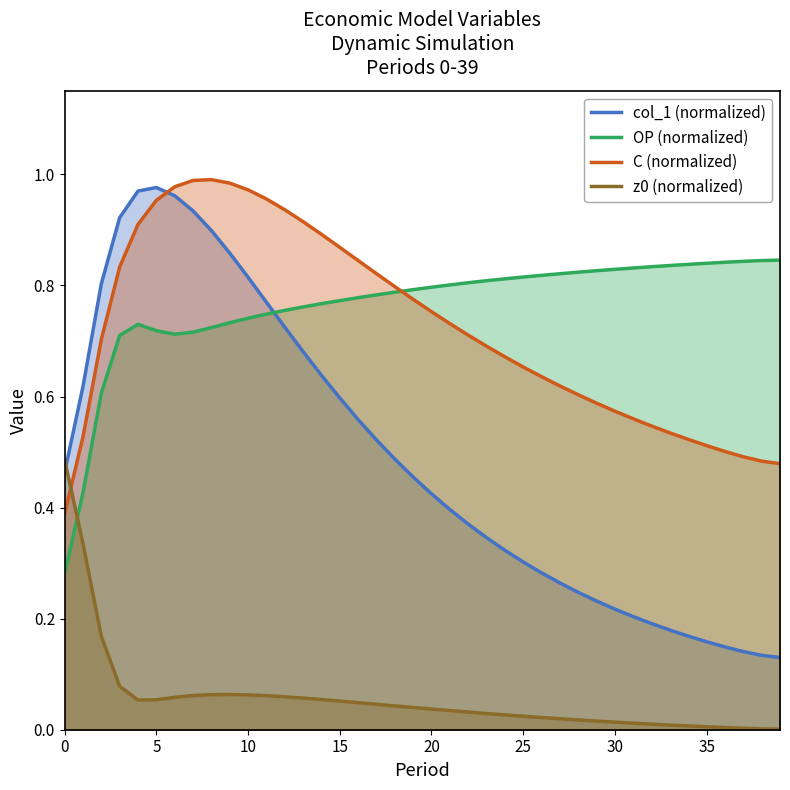

What is the total value across all series at 37?

1.5